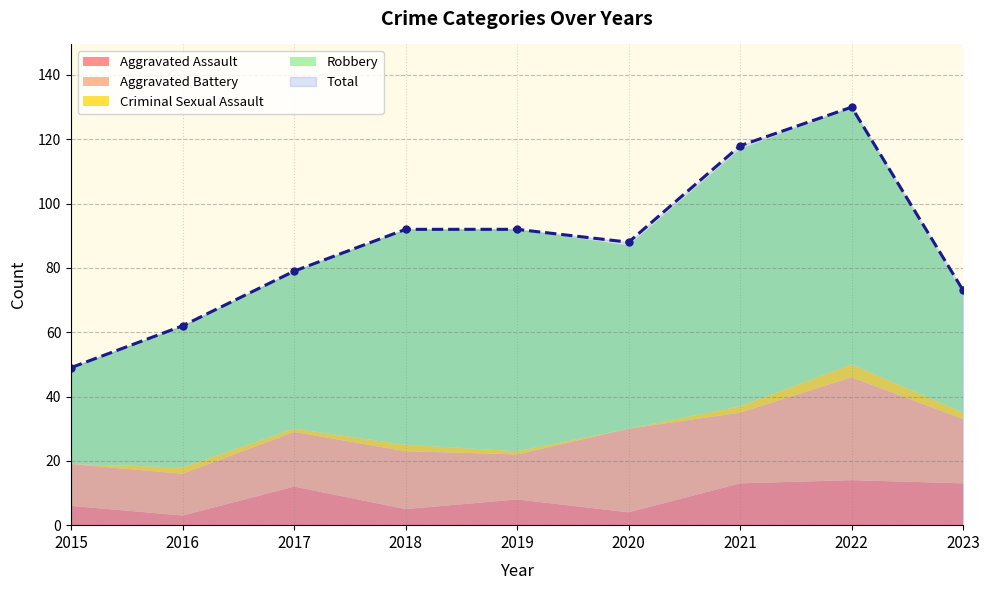

Reading left to right, what are all the values shown in this chart?

Aggravated Assault: 6	3	12	5	8	4	13	14	13
Aggravated Battery: 13	13	17	18	14	26	22	32	20
Criminal Sexual Assault: 0	2	1	2	1	0	2	4	2
Robbery: 30	44	49	67	69	57	80	80	37
Total: 49	62	79	92	92	88	118	130	73